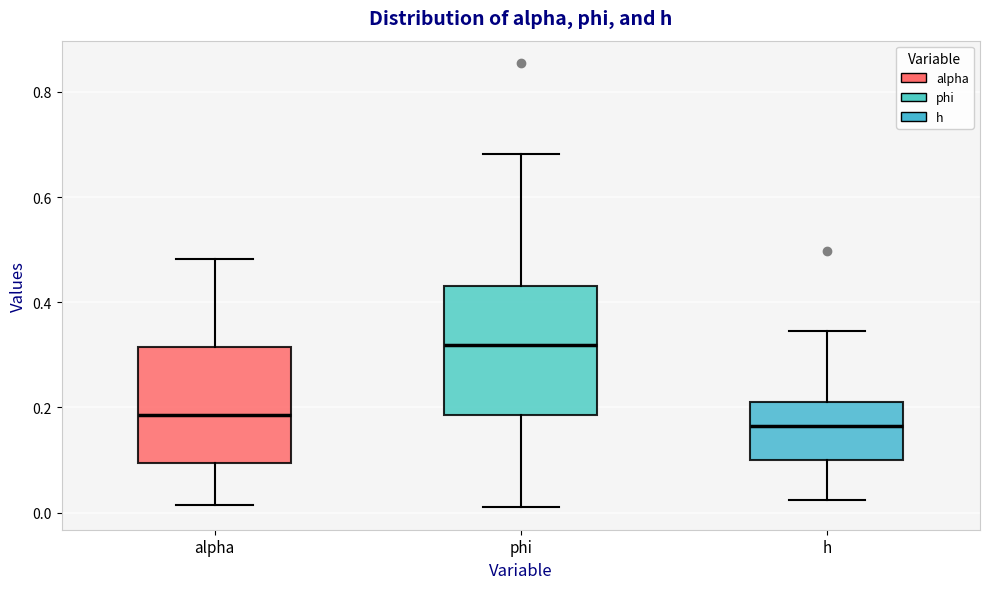

Reading left to right, transcribe this box plot: for each box, give where its median line is, the range the box spans, and where its two whiskers end, as read against the y-axis. The values are not printed on the chart, so give them approximately, as read against the axis.

alpha: median 0.18, box 0.10 to 0.32, whiskers 0.02 to 0.48
phi: median 0.32, box 0.18 to 0.44, whiskers 0.00 to 0.68
h: median 0.16, box 0.10 to 0.20, whiskers 0.02 to 0.34